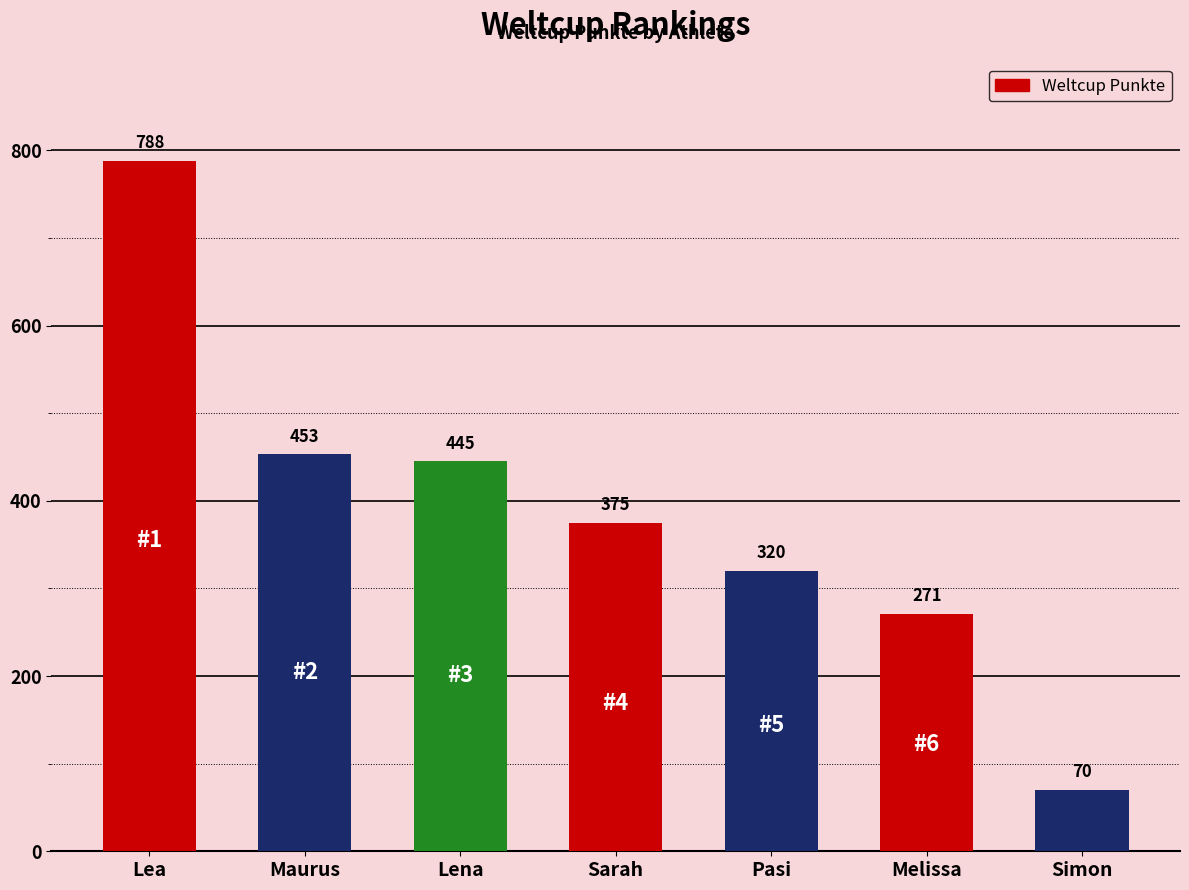

What is the ratio of the value at Sarah to the value at Lena?

0.8